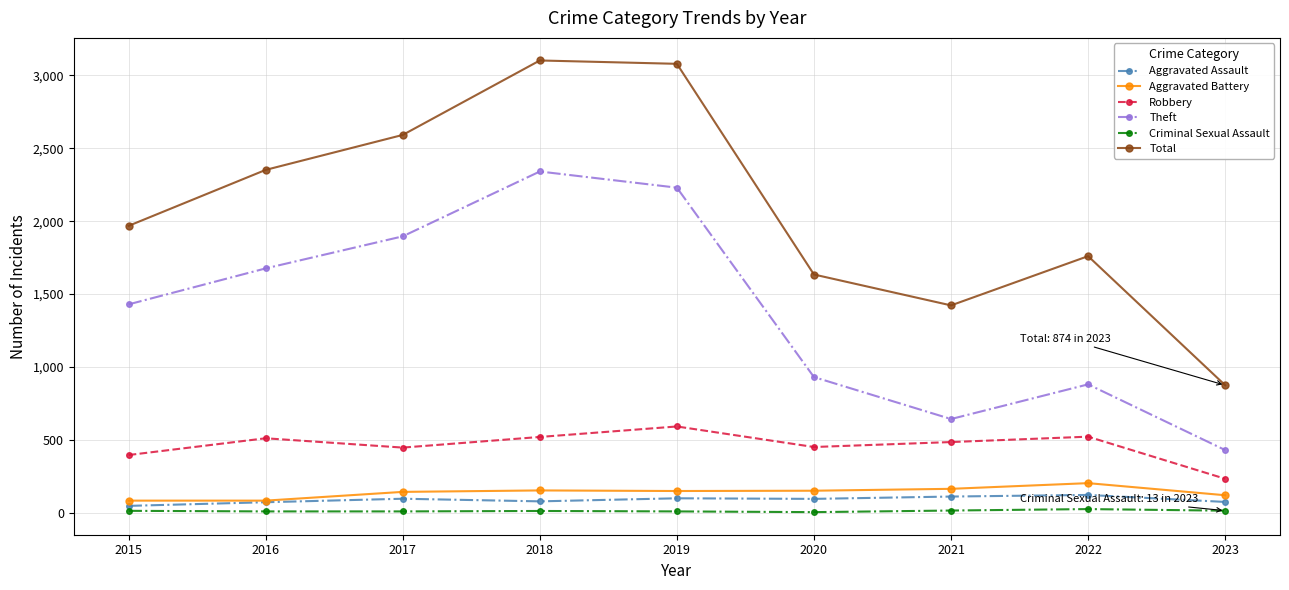

What is the difference between the second highest and minimum values in the Robbery series?

289